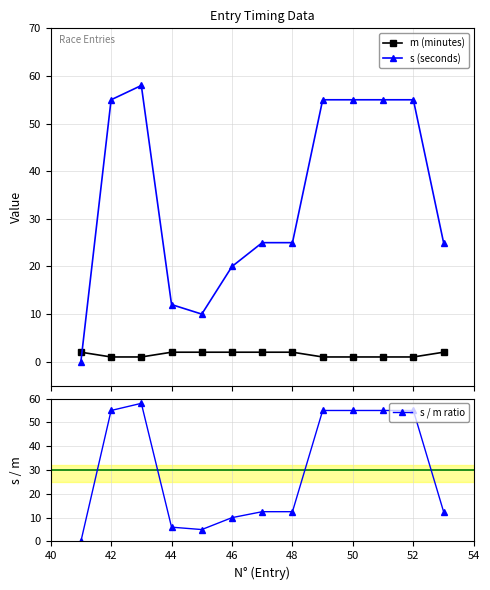

What is the highest value of the s / m ratio series?

58.0